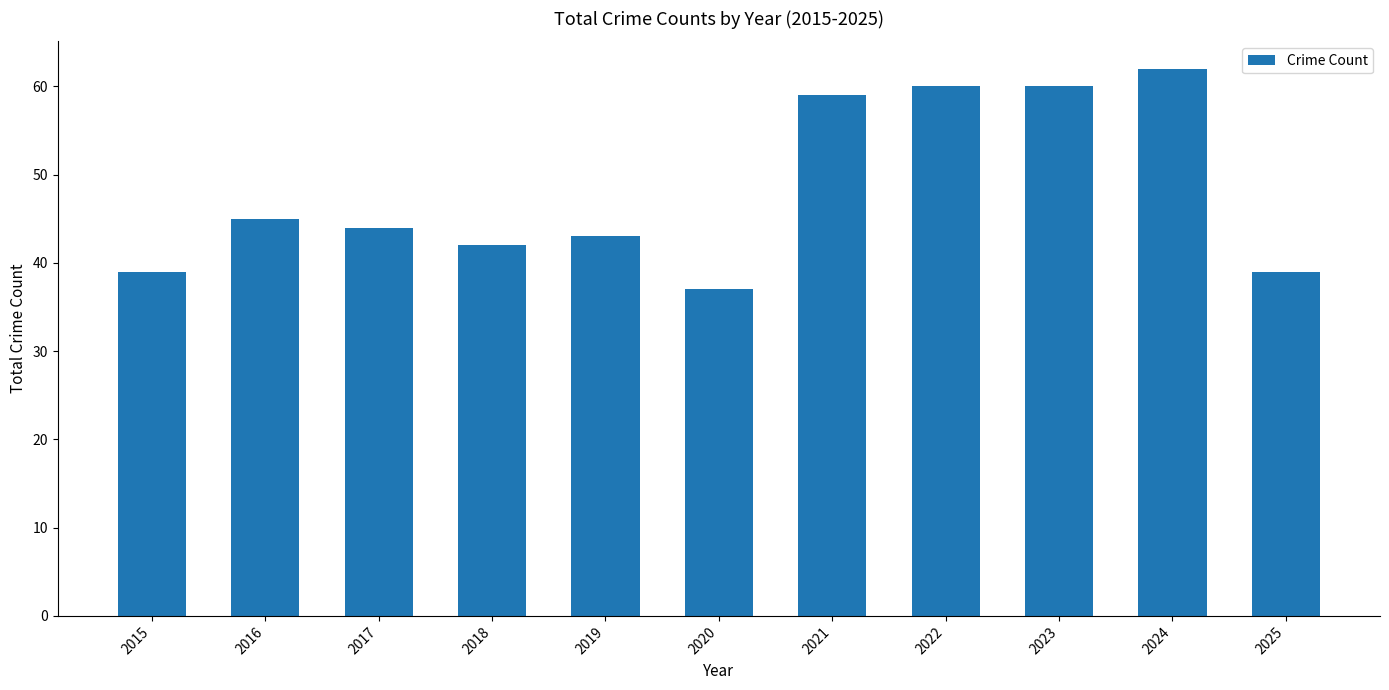

At which label is the value closest to 49?

2016